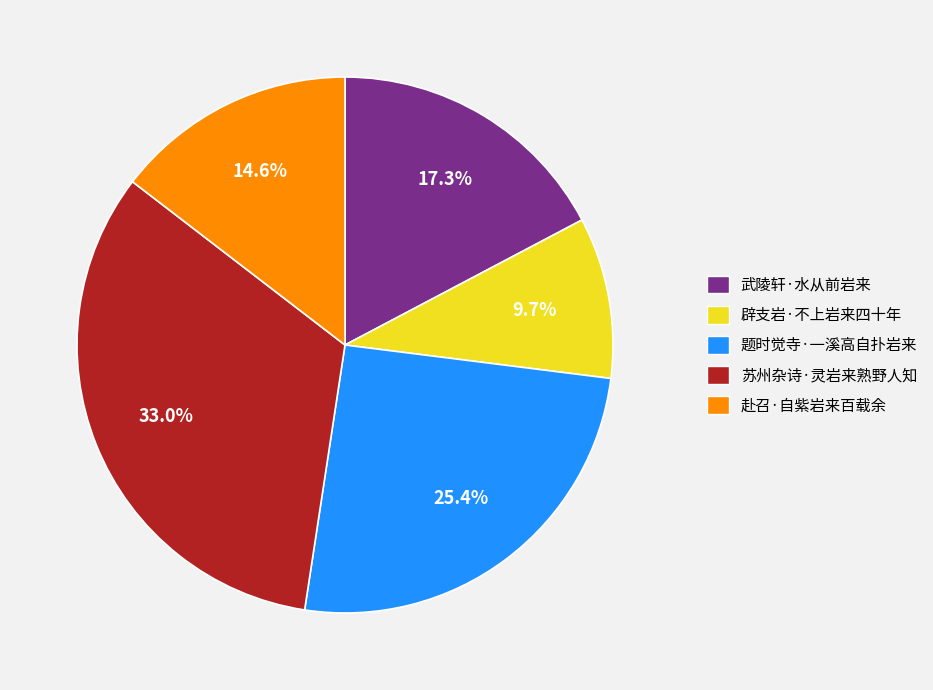

True or false: 苏州杂诗·灵岩来熟野人知 accounts for 45% of the total.

False